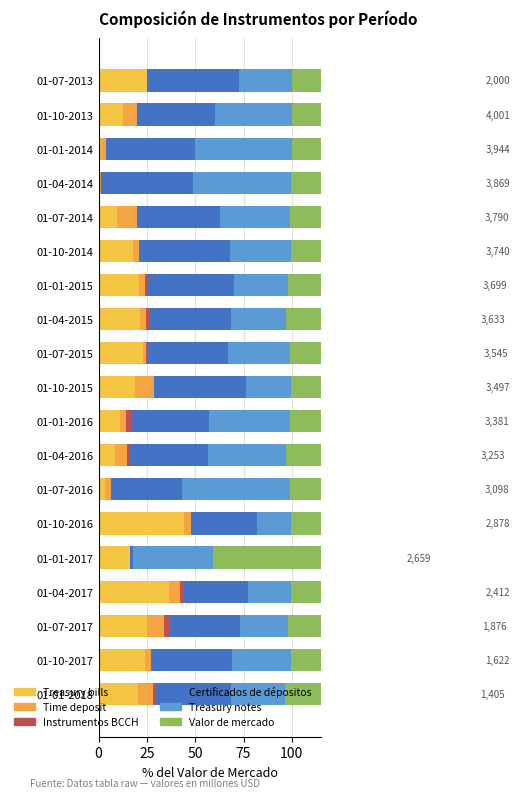

Is it true that Instrumentos BCCH equals 0.0 at 01-10-2015?

False